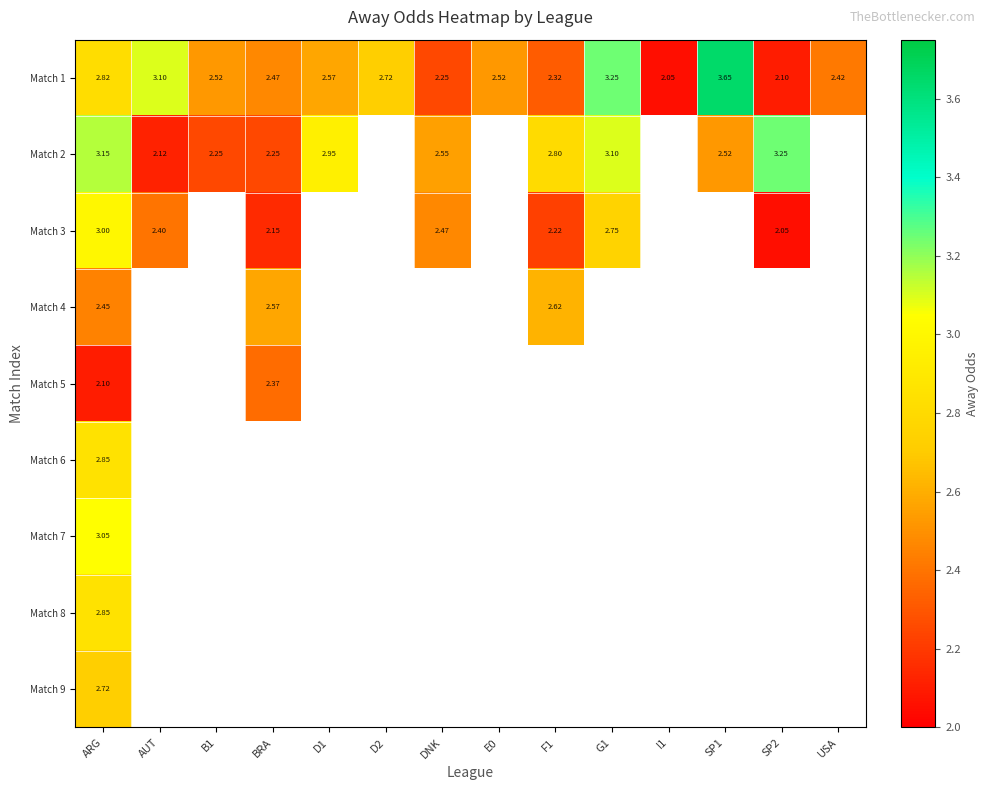

Which series has the largest total across all categories?

Match 1